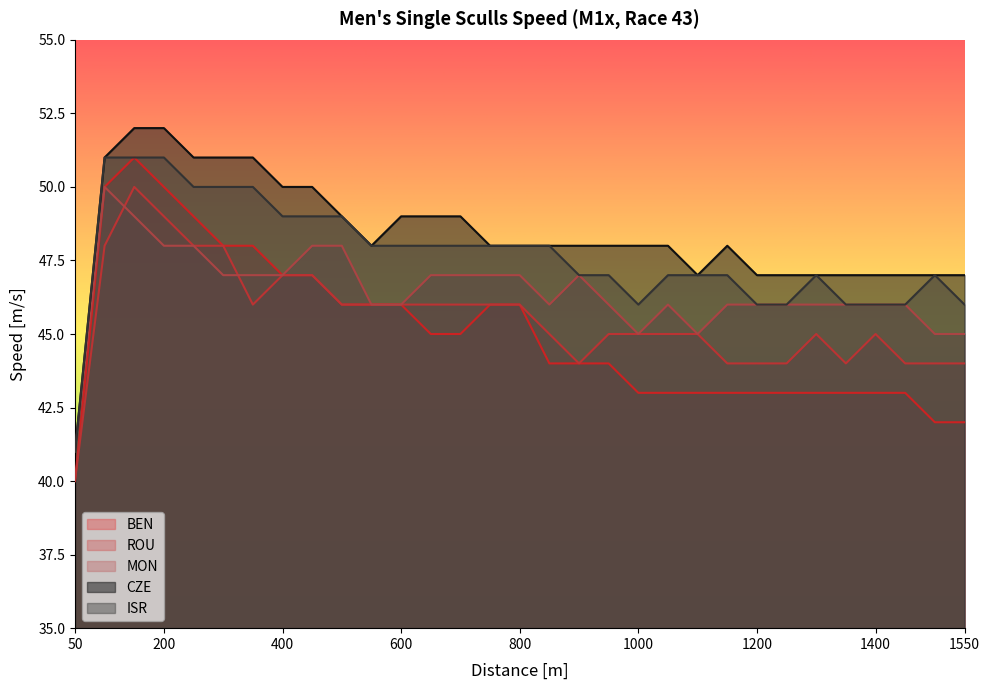

Which series has the largest total across all categories?

CZE